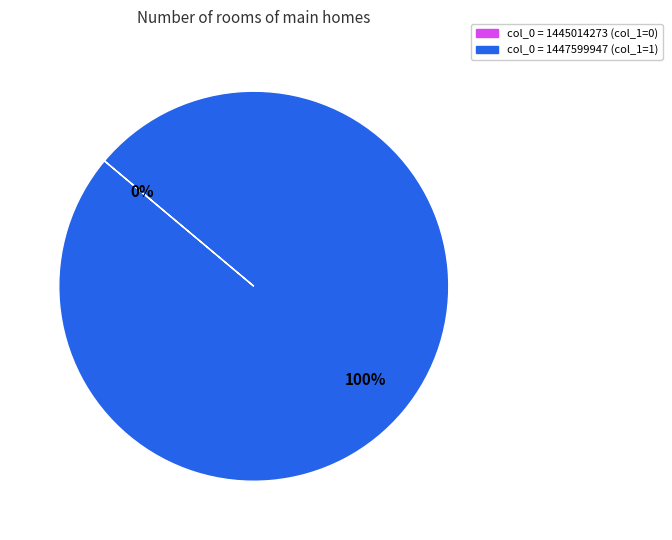

What percentage is the 1447599947 slice, to the nearest percent?

100%